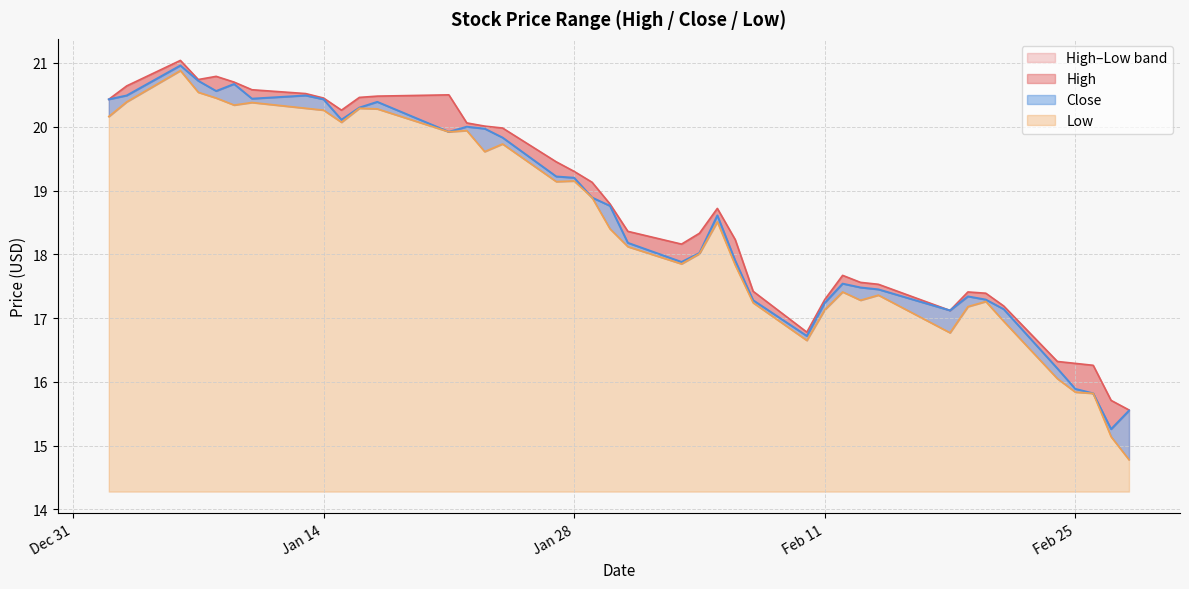

What is the greatest value displayed?

21.0